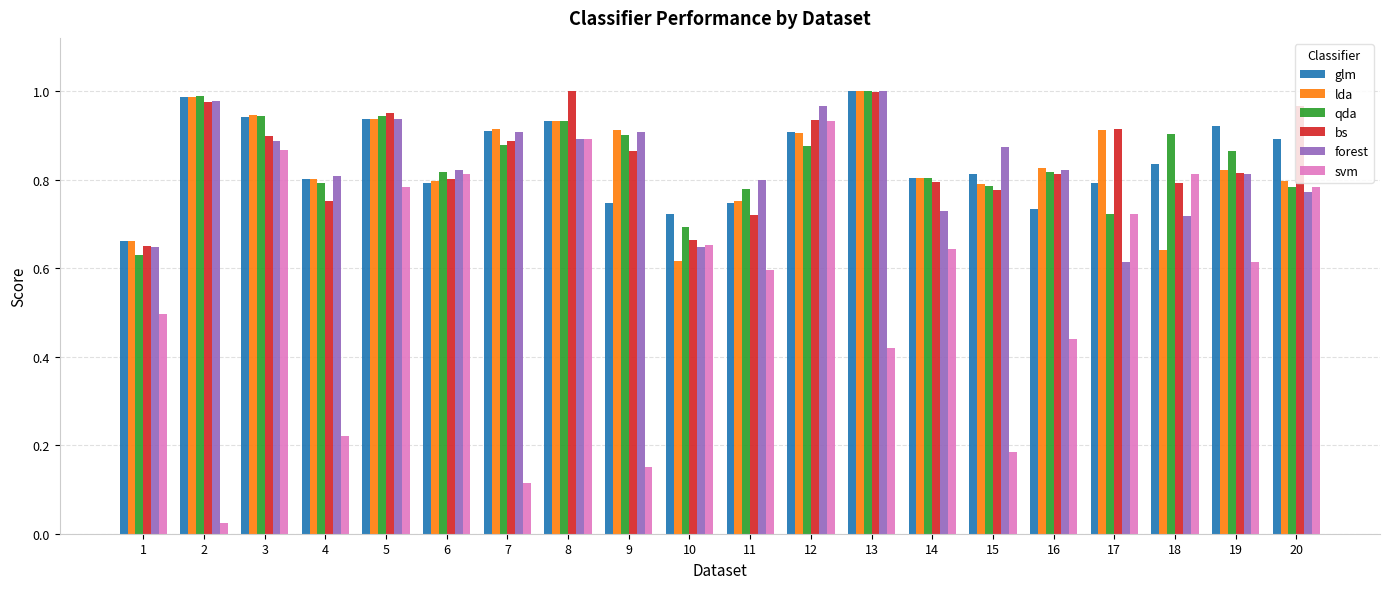

The glm series shows 0.8 at 15. True or false?

True